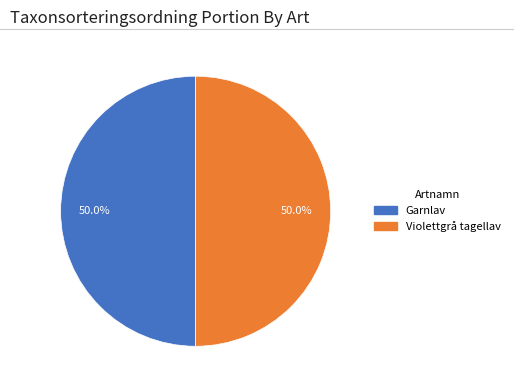

What percentage is the Garnlav slice, to the nearest percent?

50%